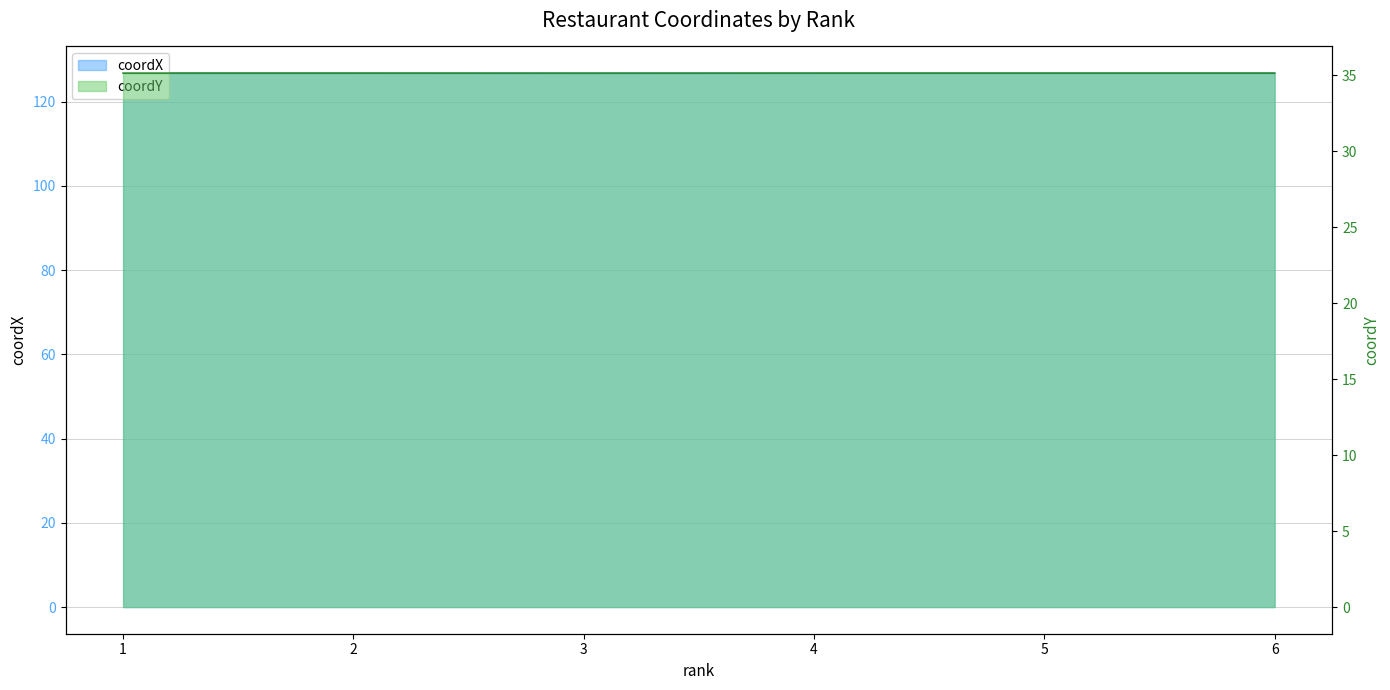

Reading left to right, list all the values displayed in this chart.

coordX: 1=126.7	2=126.8	3=126.8	4=126.8	5=126.8	6=126.8
coordY: 1=35.1	2=35.1	3=35.1	4=35.1	5=35.1	6=35.1